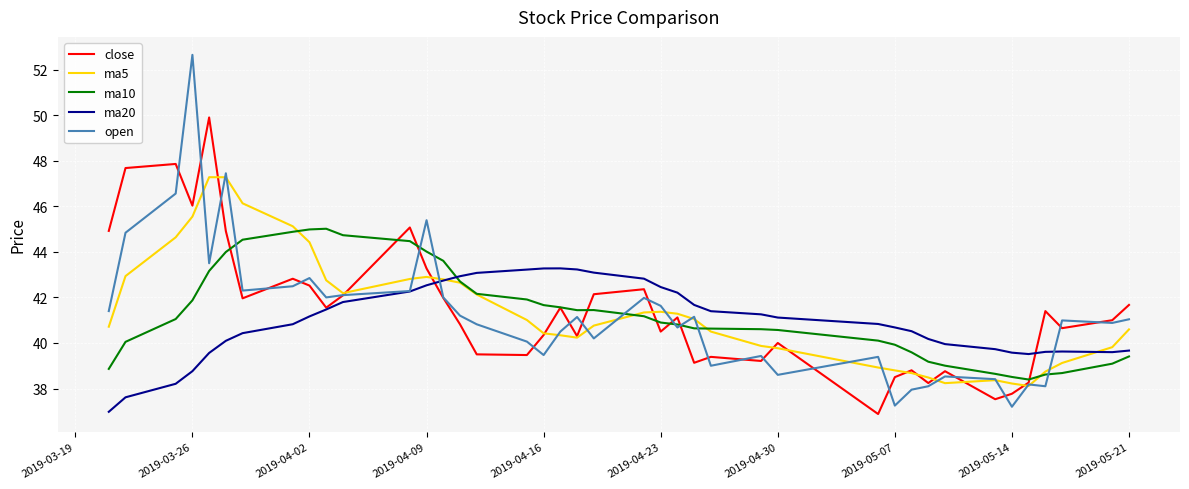

True or false: ma10 has more than 2 interior local peaks.

False